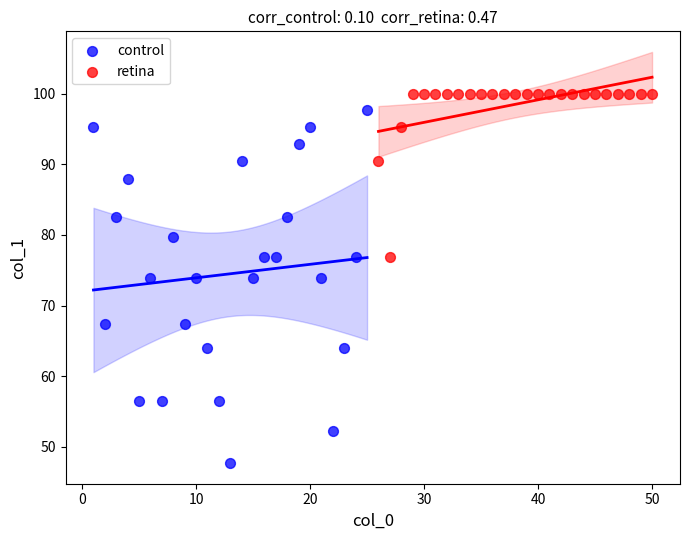

Which series has the widest spread of Y values?

control